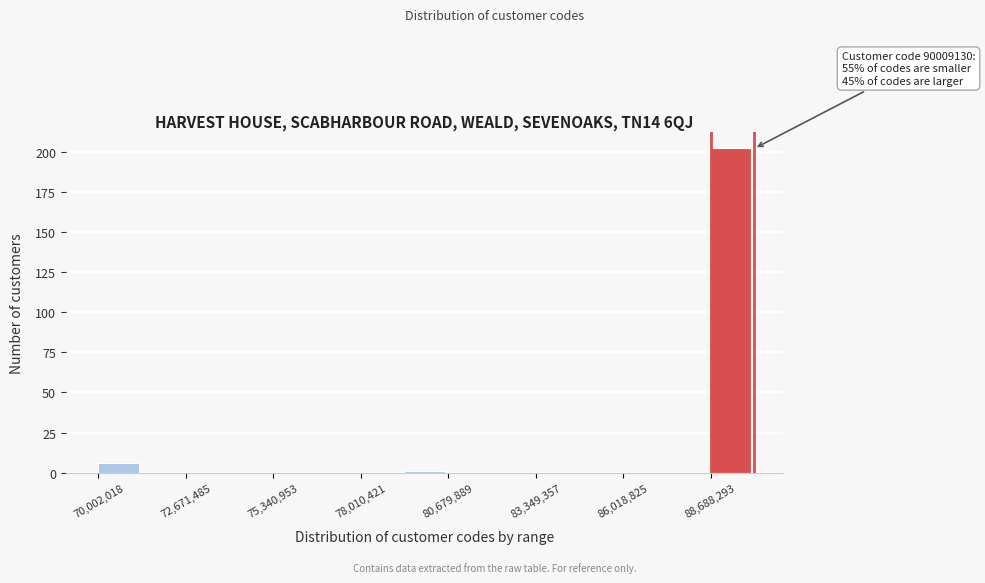

Around what value on the x-axis is the tallest bar? Give the approximate position of its centre, as read against the axis.

89500000